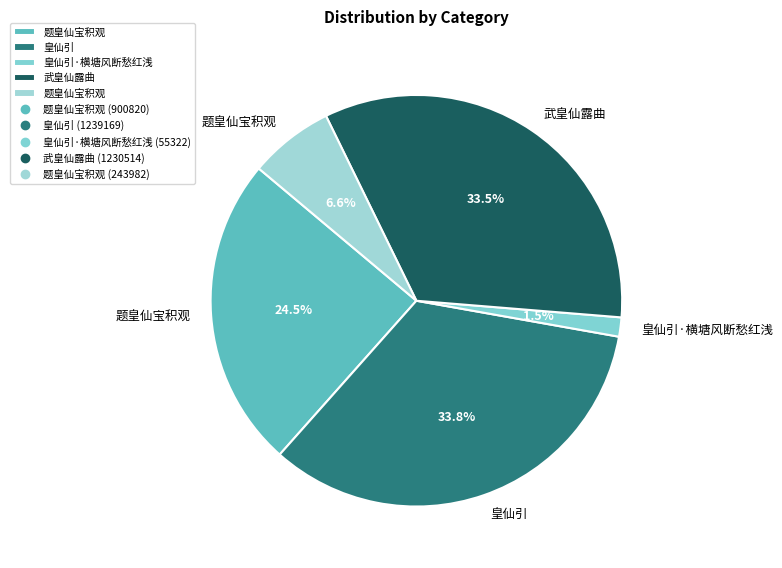

How many slices are in this pie chart?

5